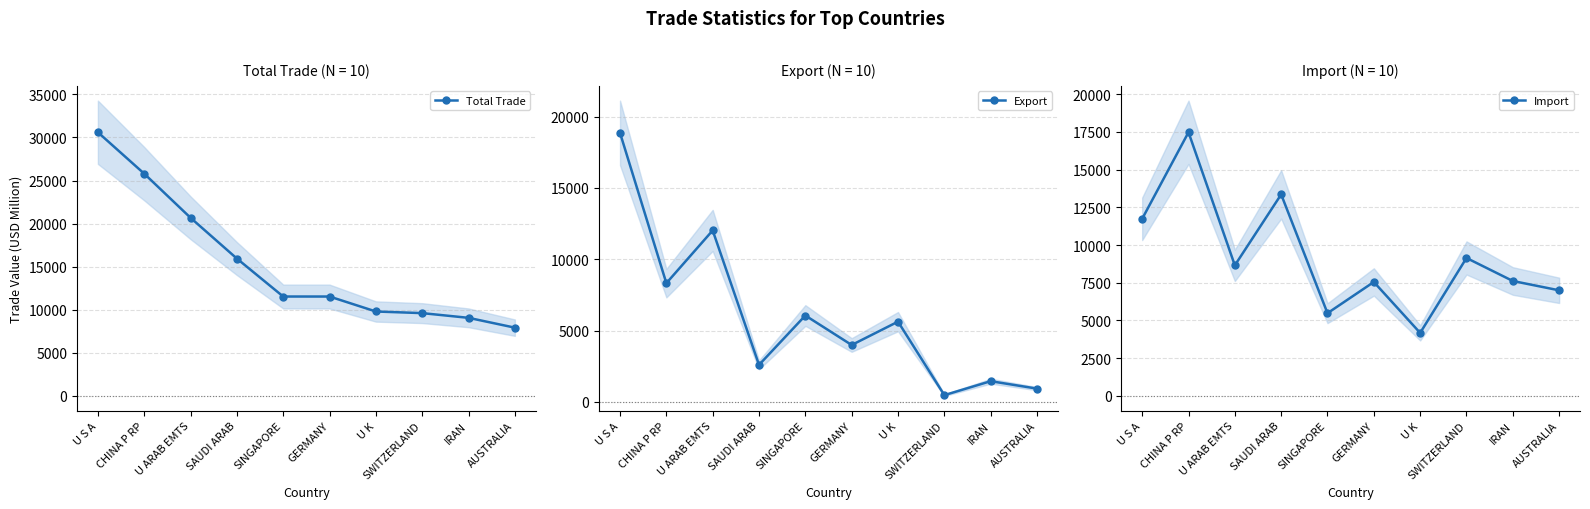

At which category is the sum across all series the highest?

U S A